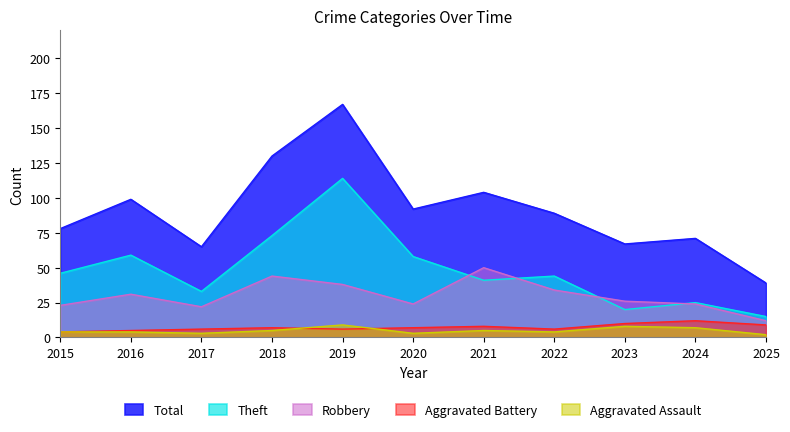

Which category has the highest value across all series?

2019